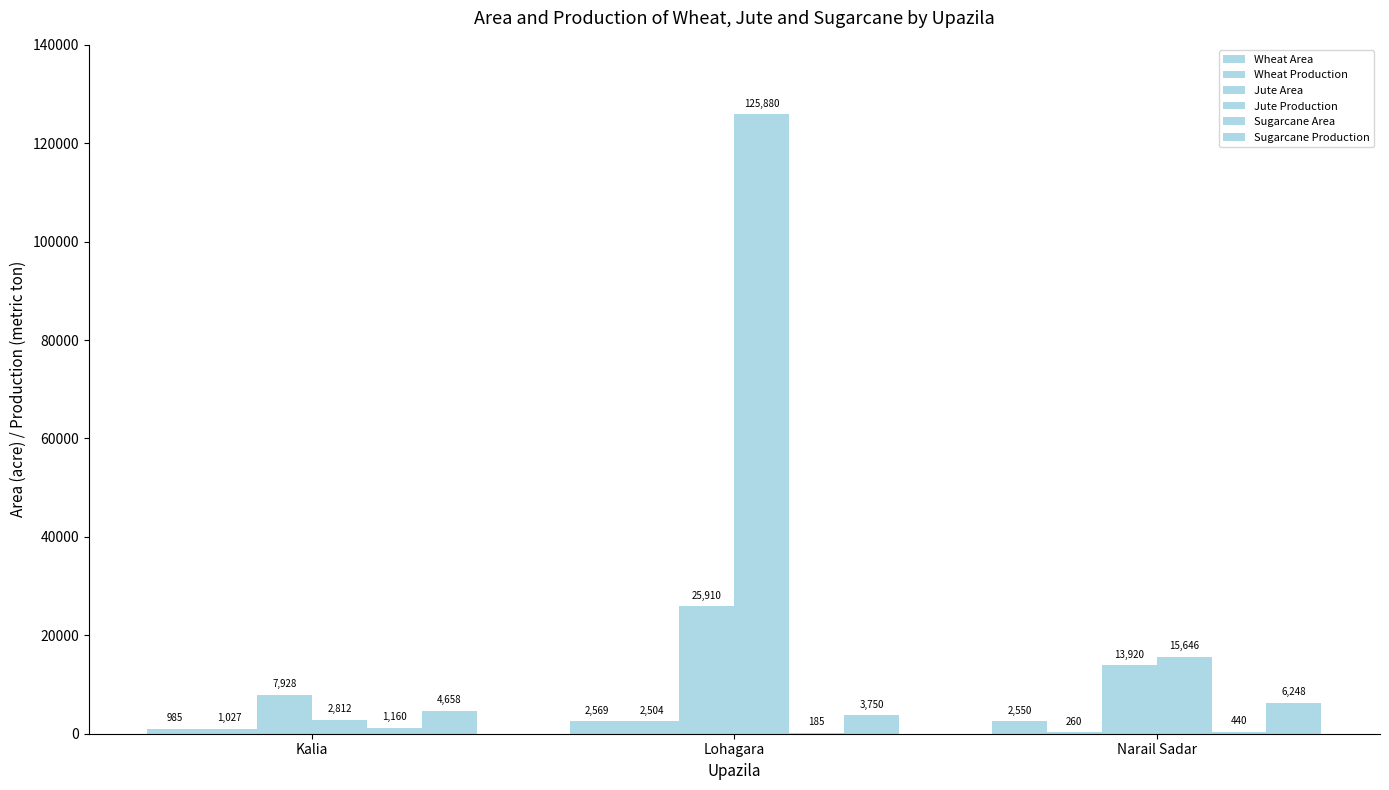

What is the difference between the maximum and minimum values in the Sugarcane Area series?

975